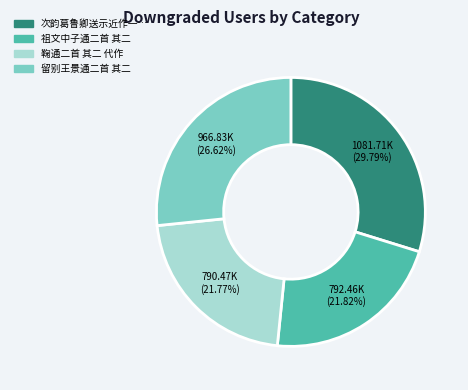

Is there any slice that represents more than half of the pie?

No